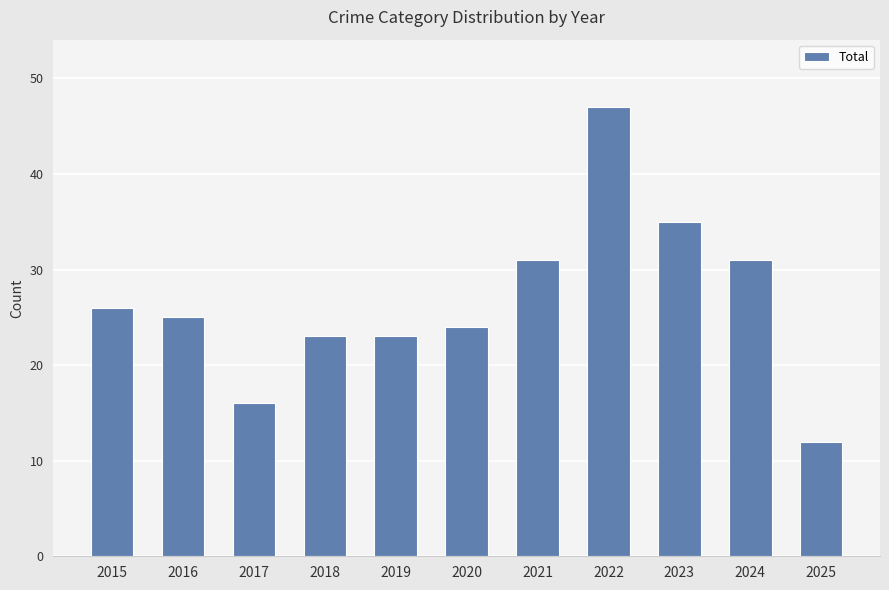

Reading left to right, transcribe all the data shown in this chart.

26	25	16	23	23	24	31	47	35	31	12